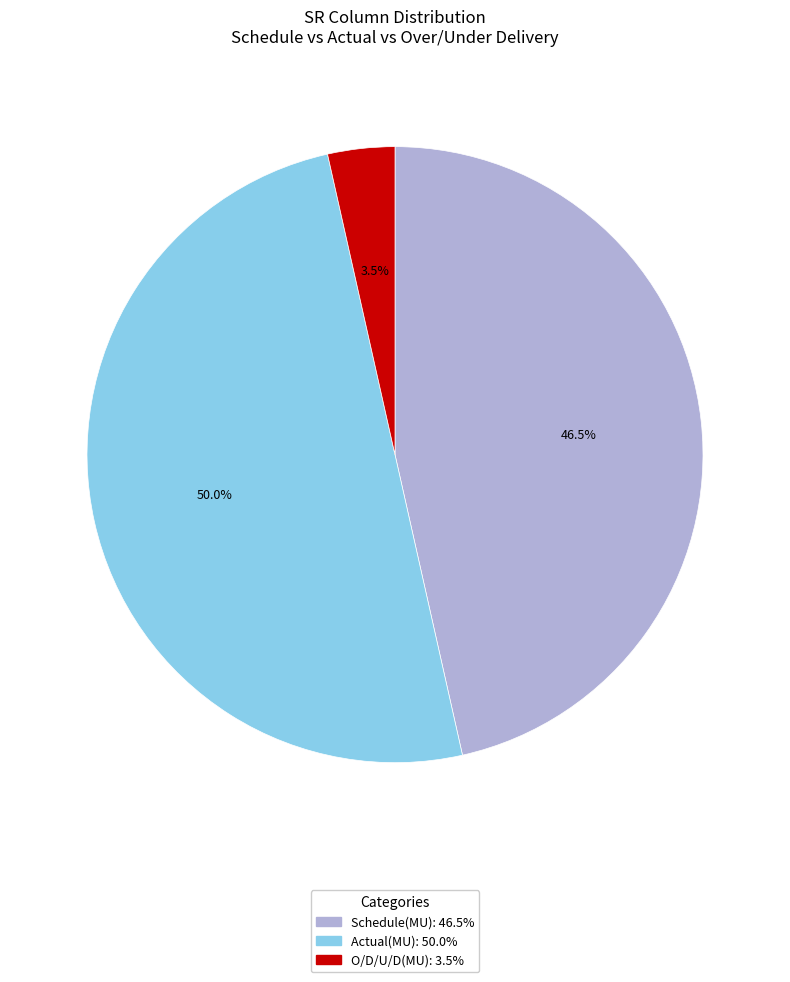

Which slice is the smallest?

O/D/U/D(MU)